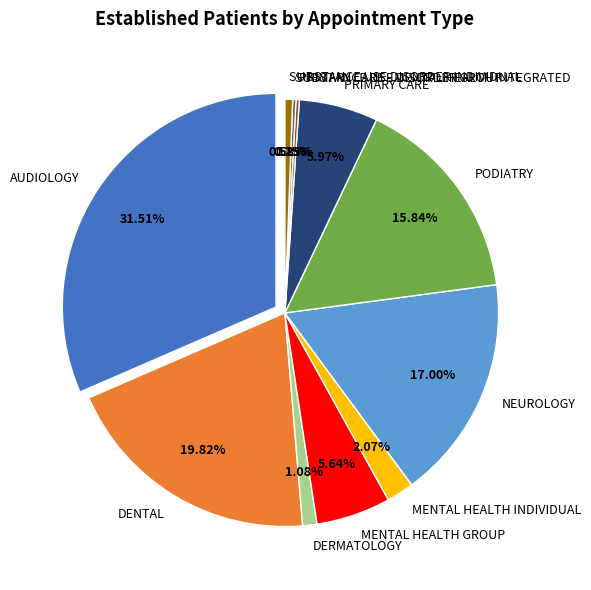

Which slice is the largest?

AUDIOLOGY